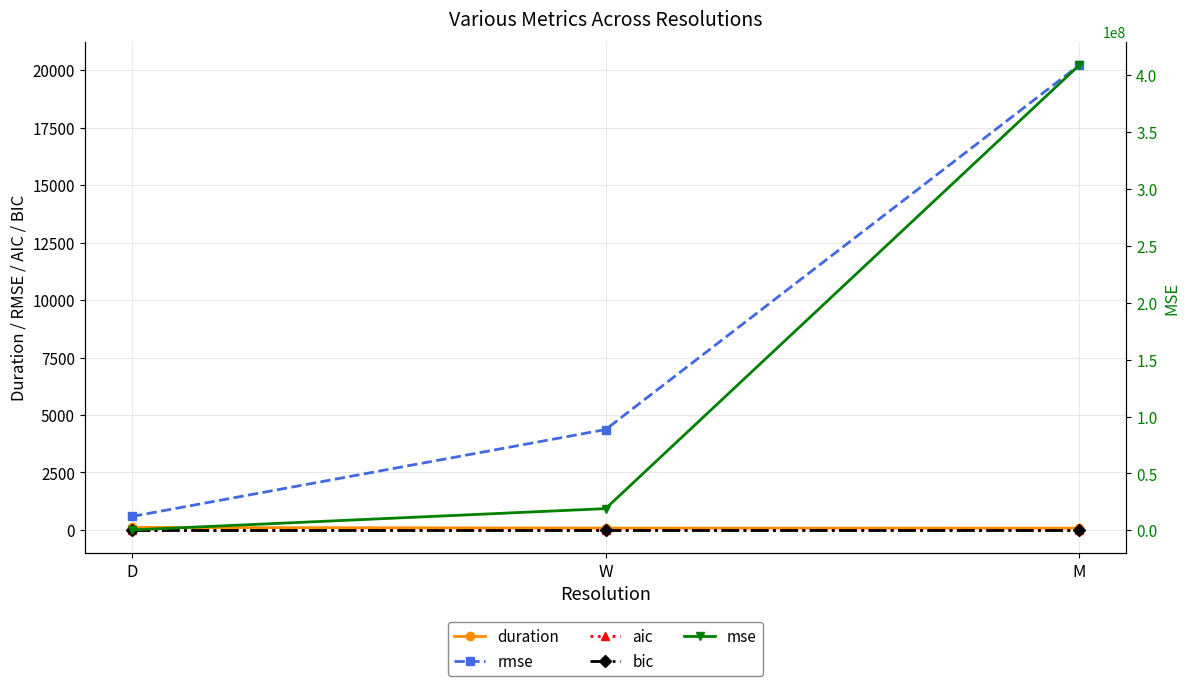

What position from the right is D?

3